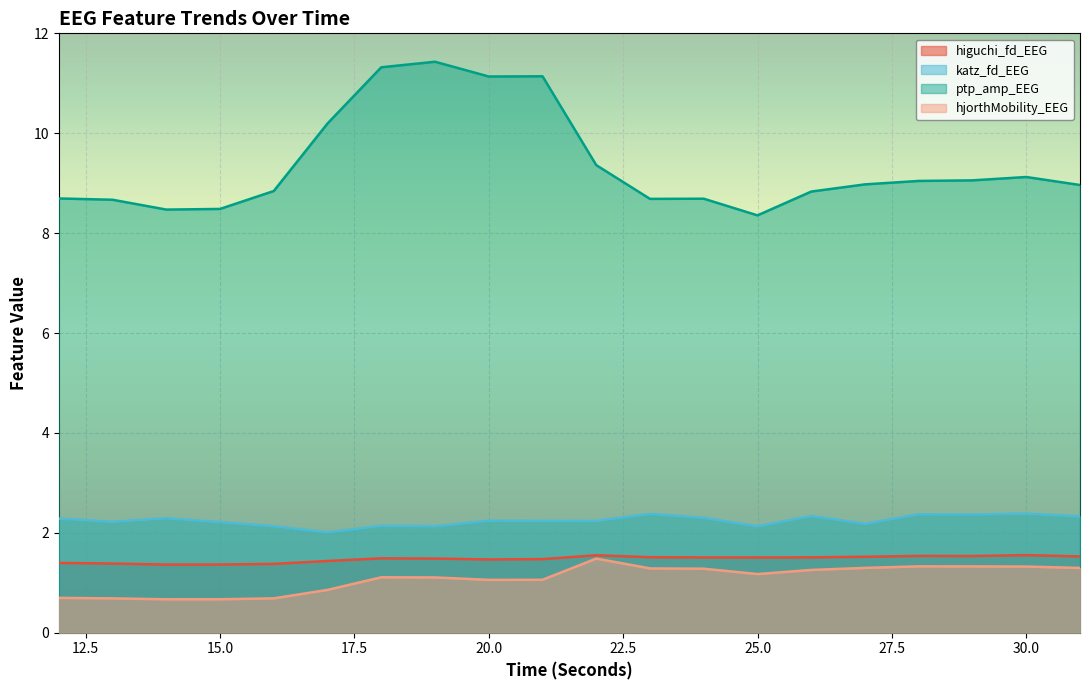

True or false: katz_fd_EEG and ptp_amp_EEG intersect in this chart.

False